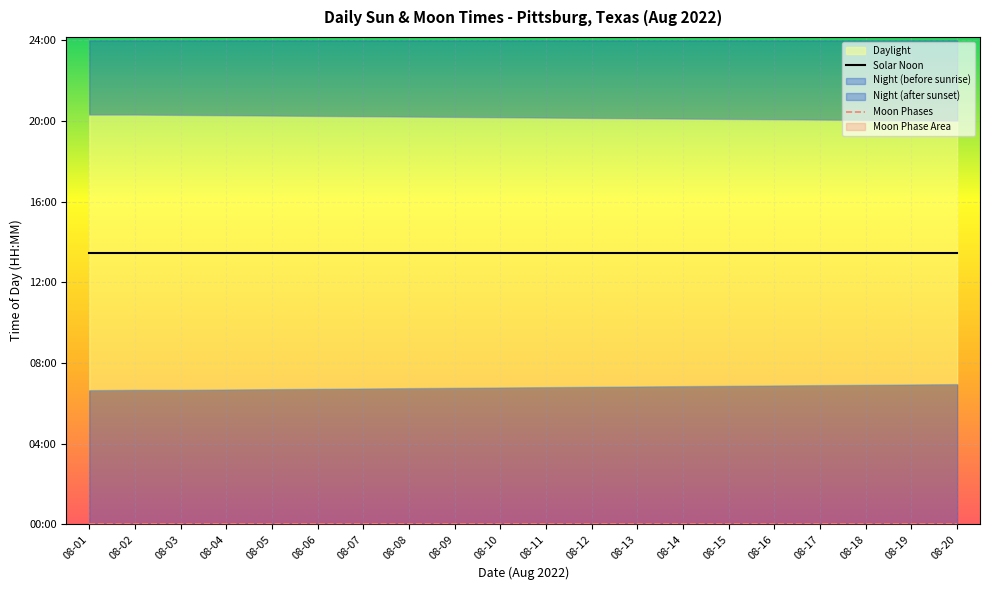

The value of Solar Noon at 08-16 is 1450. True or false?

False